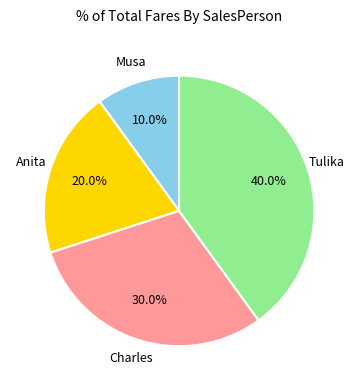

Rank the categories by value from highest to lowest.

Tulika, Charles, Anita, Musa